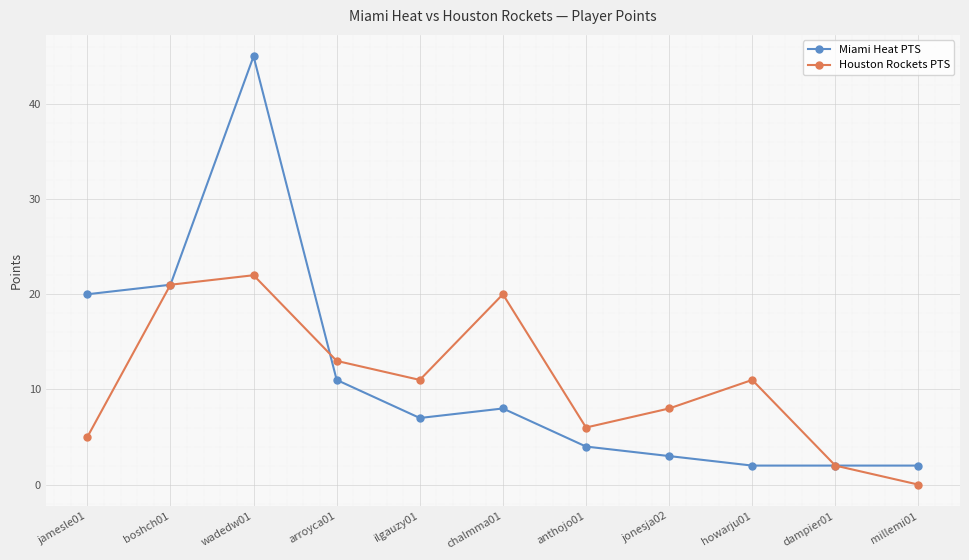

Rank the series by their maximum value, from lowest to highest.

Houston Rockets PTS, Miami Heat PTS